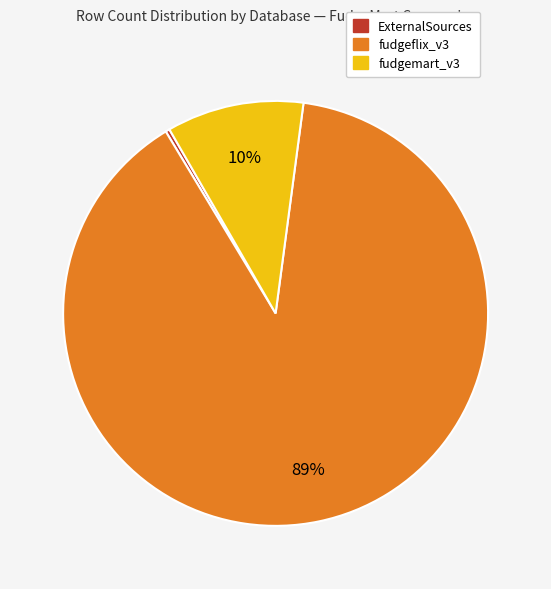

Is there a majority slice in this chart?

Yes